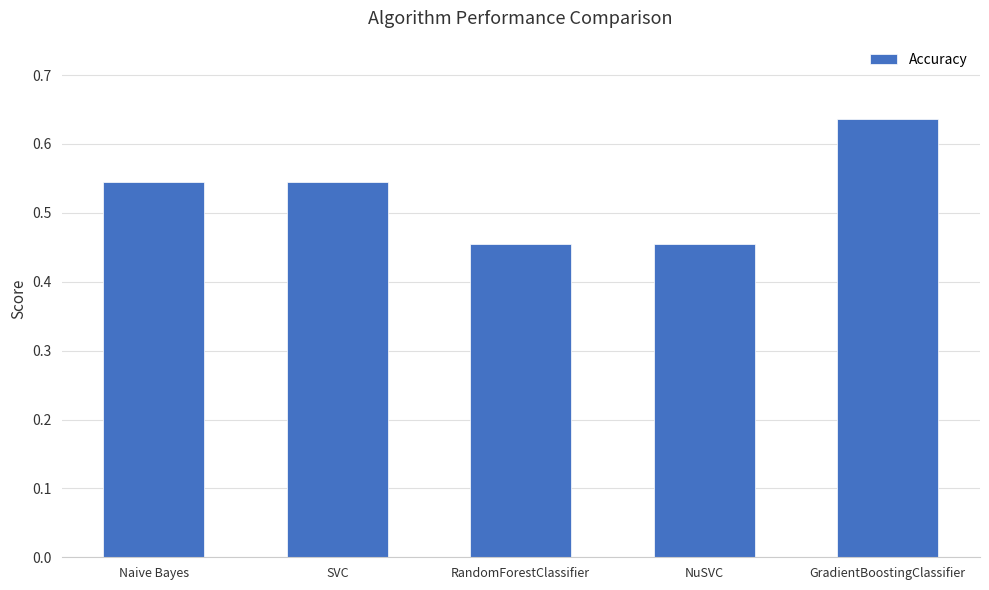

The value at SVC is 0.8. True or false?

False